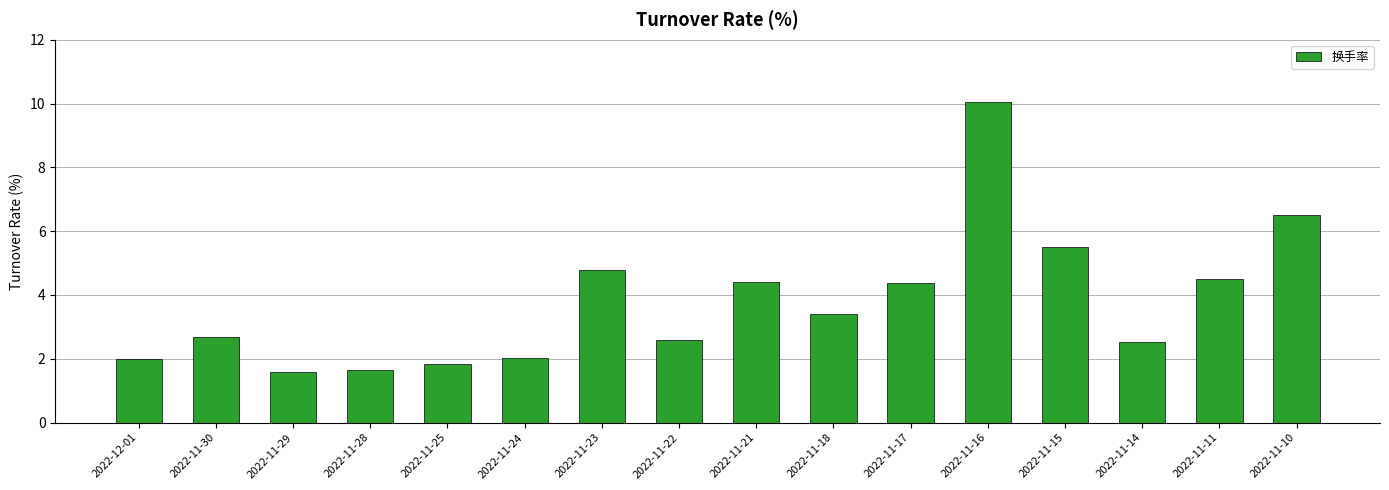

Which has a higher value, 2022-11-14 or 2022-11-21?

2022-11-21